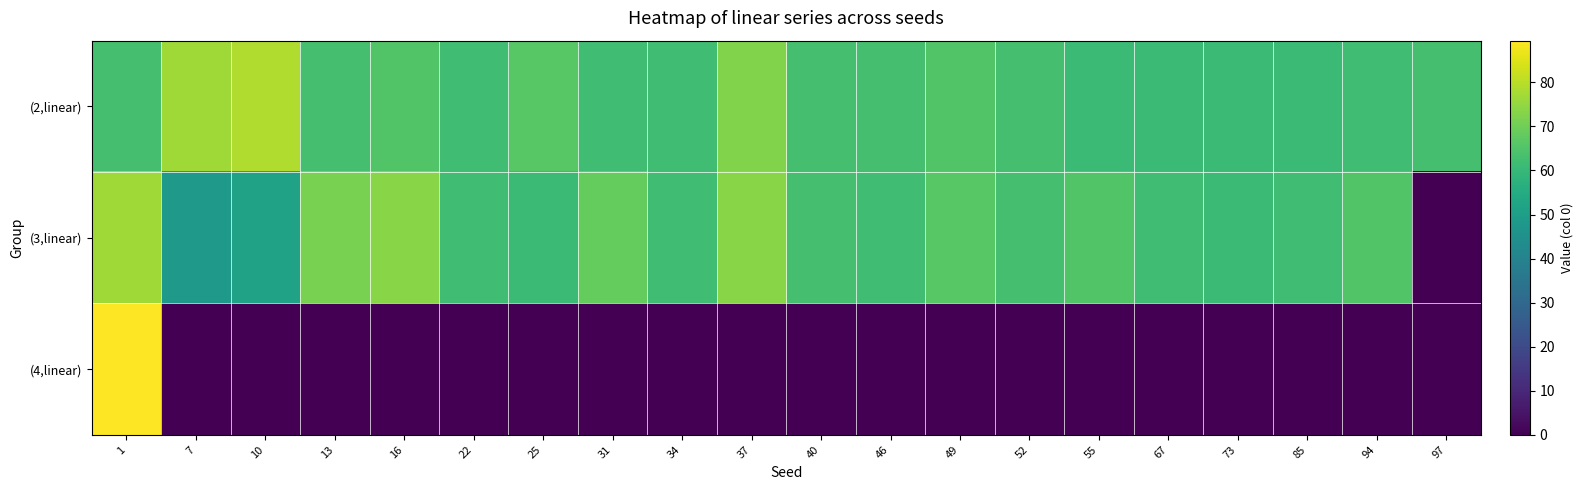

Reading left to right, extract all data points from this chart.

(2,linear): 1=63.2	7=76.8	10=79.0	13=63.2	16=65.3	22=62.1	25=66.3	31=62.1	34=62.1	37=72.6	40=63.2	46=63.2	49=65.3	52=63.2	55=61.0	67=61.0	73=61.0	85=61.0	94=62.1	97=63.2
(3,linear): 1=76.8	7=48.4	10=51.6	13=71.6	16=73.7	22=62.1	25=61.0	31=68.4	34=62.1	37=73.7	40=63.2	46=62.1	49=66.3	52=63.2	55=65.3	67=62.1	73=61.0	85=62.1	94=65.3	97=0.0
(4,linear): 1=89.5	7=0.0	10=0.0	13=0.0	16=0.0	22=0.0	25=0.0	31=0.0	34=0.0	37=0.0	40=0.0	46=0.0	49=0.0	52=0.0	55=0.0	67=0.0	73=0.0	85=0.0	94=0.0	97=0.0